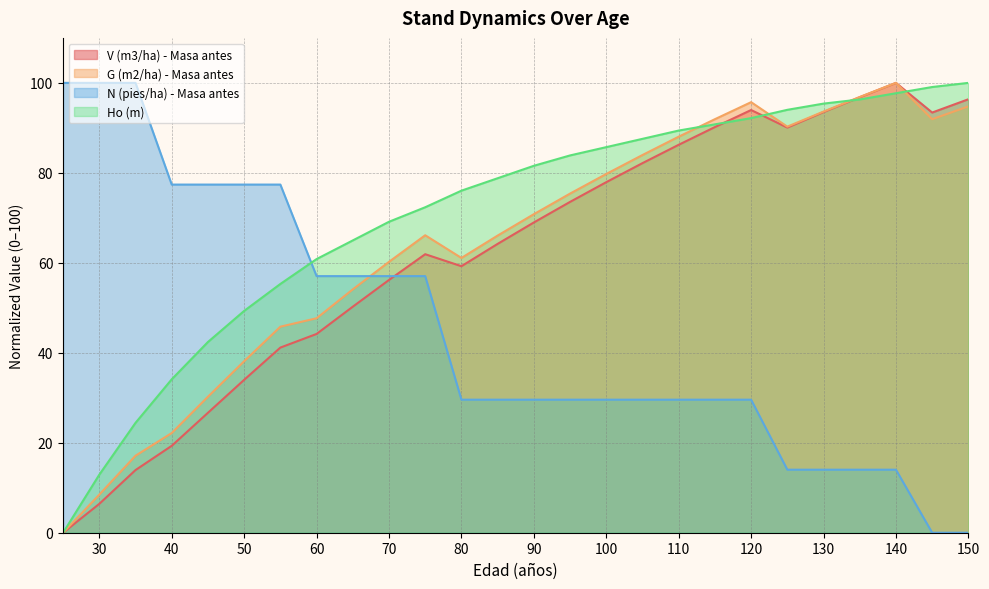

Reading left to right, extract all data points from this chart.

V (m3/ha) - Masa antes: 25=0.0	30=6.4	35=13.9	40=19.3	45=26.7	50=34.0	55=41.2	60=44.2	65=50.2	70=56.2	75=61.9	80=59.2	85=64.2	90=69.0	95=73.5	100=77.9	105=82.2	110=86.2	115=90.2	120=94.0	125=90.1	130=93.5	135=96.8	140=100.0	145=93.4	150=96.4
G (m2/ha) - Masa antes: 25=0.0	30=8.5	35=17.1	40=22.2	45=30.2	50=38.1	55=45.8	60=47.7	65=54.1	70=60.2	75=66.1	80=61.1	85=66.1	90=70.8	95=75.4	100=79.7	105=84.0	110=88.0	115=91.9	120=95.7	125=90.3	130=93.6	135=96.9	140=100.0	145=91.9	150=94.8
N (pies/ha) - Masa antes: 25=100.0	30=100.0	35=100.0	40=77.4	45=77.4	50=77.4	55=77.4	60=57.0	65=57.0	70=57.0	75=57.0	80=29.6	85=29.6	90=29.6	95=29.6	100=29.6	105=29.6	110=29.6	115=29.6	120=29.6	125=14.0	130=14.0	135=14.0	140=14.0	145=0.0	150=0.0
Ho (m): 25=0.0	30=12.9	35=24.4	40=34.1	45=42.4	50=49.3	55=55.3	60=60.8	65=65.0	70=69.1	75=72.4	80=76.0	85=78.8	90=81.6	95=83.9	100=85.7	105=87.6	110=89.4	115=90.8	120=92.2	125=94.0	130=95.4	135=96.3	140=97.7	145=99.1	150=100.0